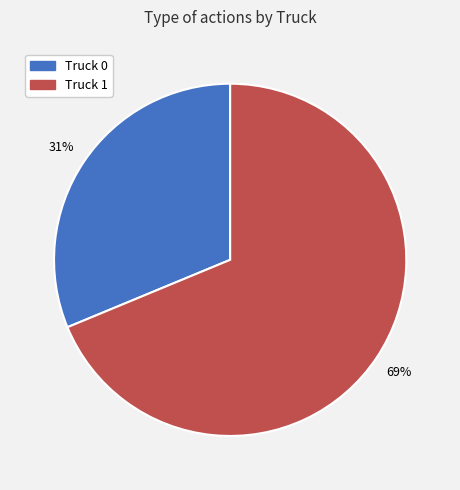

How many slices are in this pie chart?

2